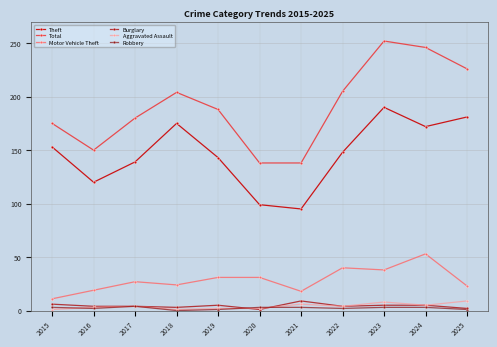

True or false: Theft and Burglary cross at least once.

False